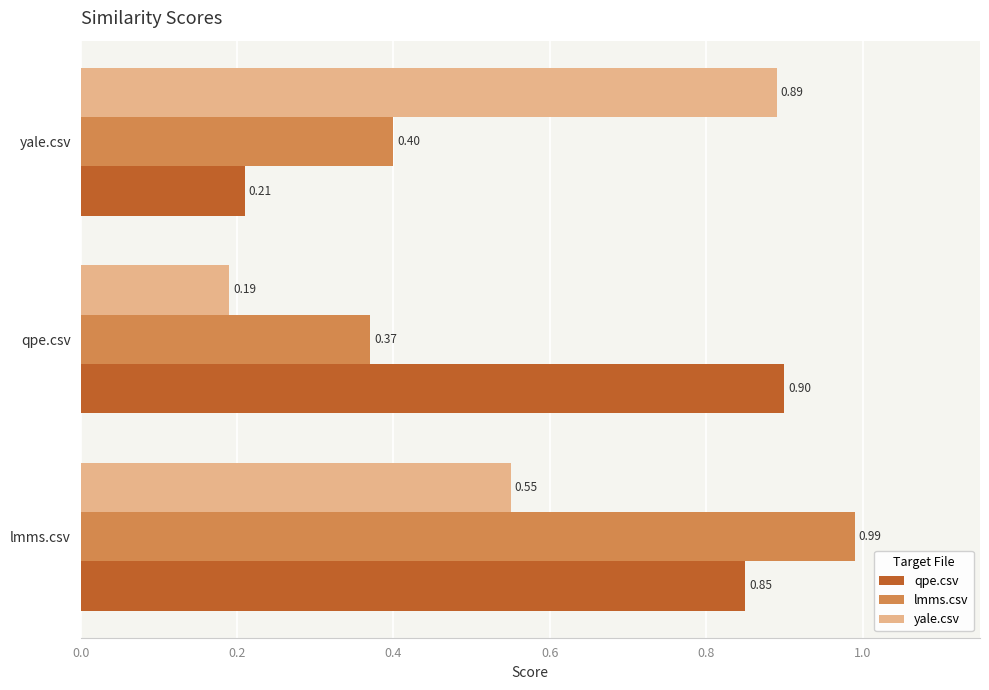

How many qpe.csv values are between 0 and 1?

3